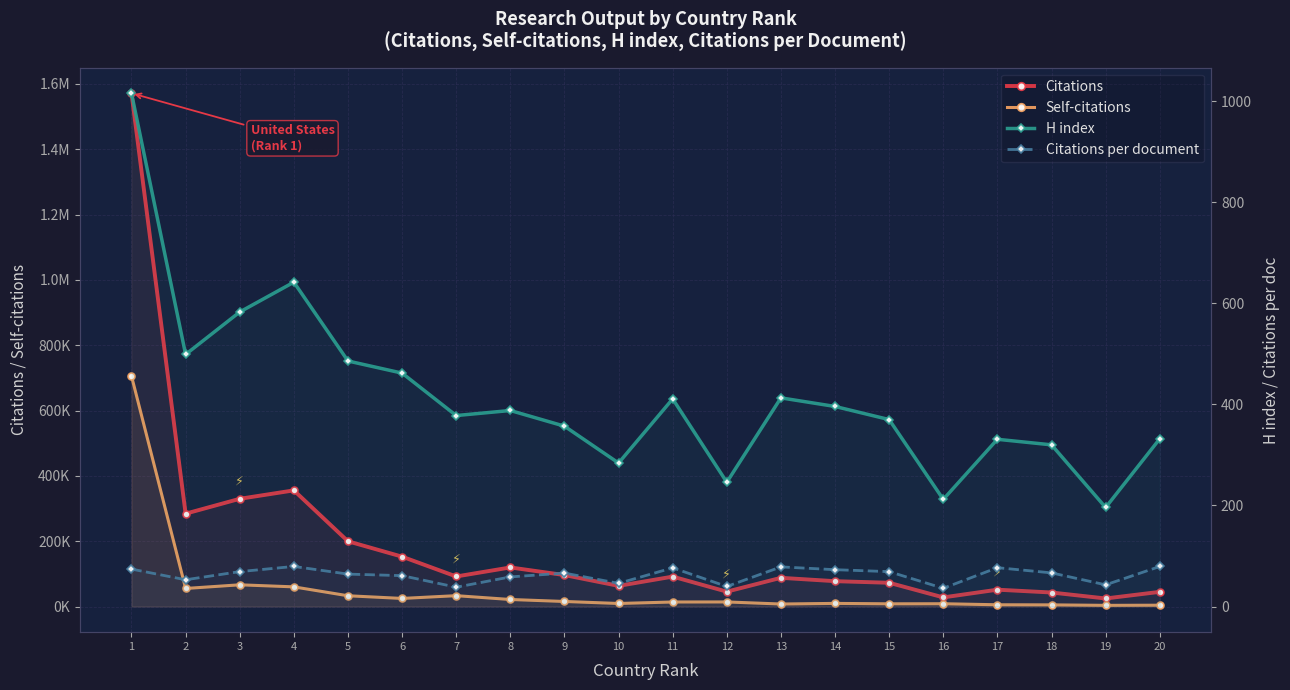

At which label is Citations closest to 798102?

4